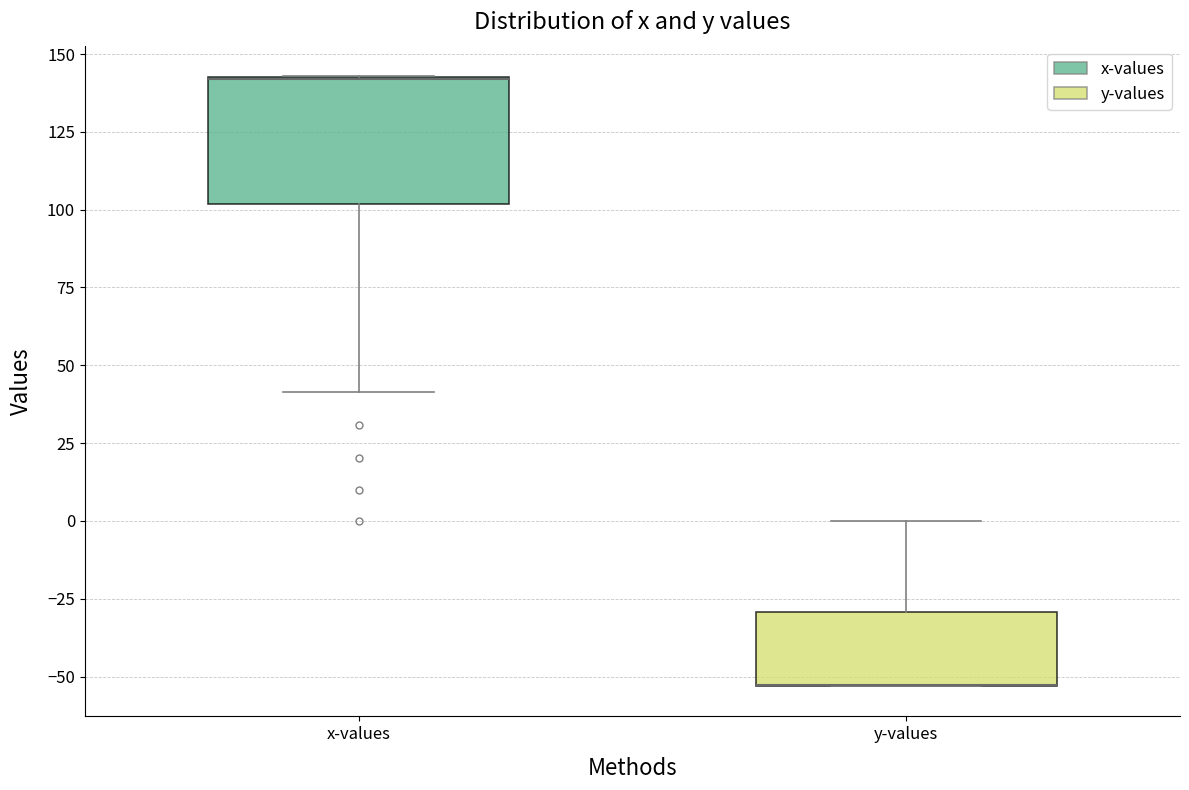

Reading left to right, transcribe this box plot: for each box, give where its median line is, the range the box spans, and where its two whiskers end, as read against the y-axis. The values are not printed on the chart, so give them approximately, as read against the axis.

x-values: median 140 (drawn on the box's upper edge), box 100 to 145, whiskers 40 to 145
y-values: median -55 (drawn on the box's lower edge), box -55 to -30, whiskers -55 to 0